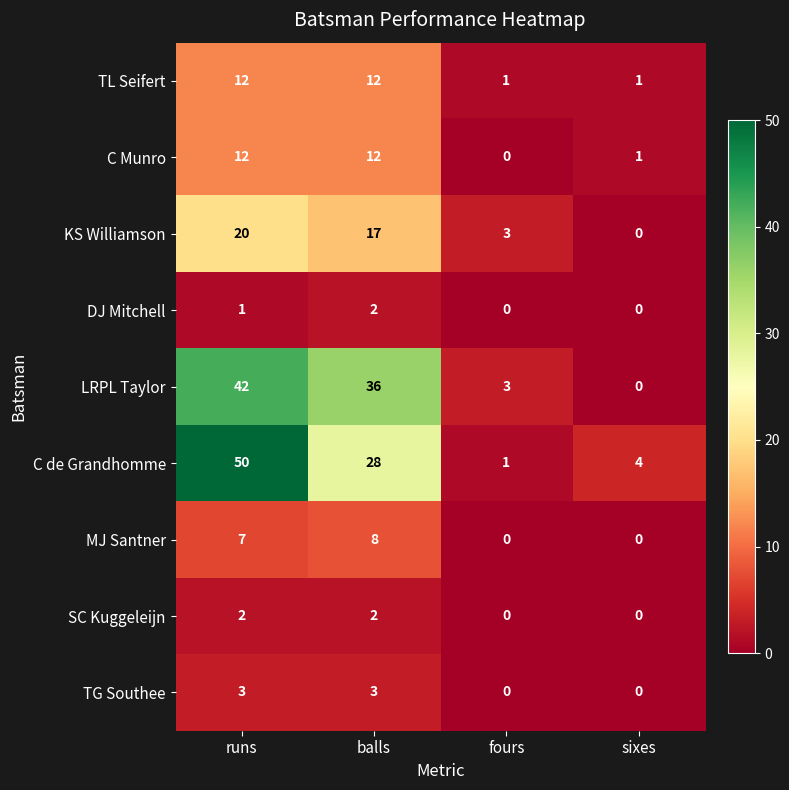

True or false: C Munro has a value of 12 at balls.

True